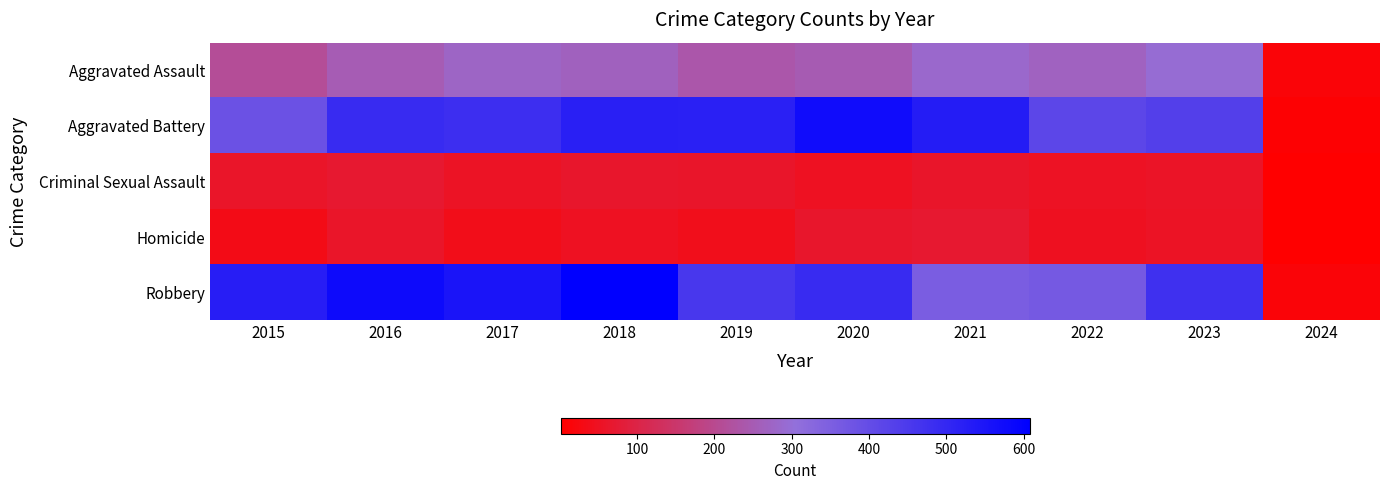

How many series are shown in this chart?

5